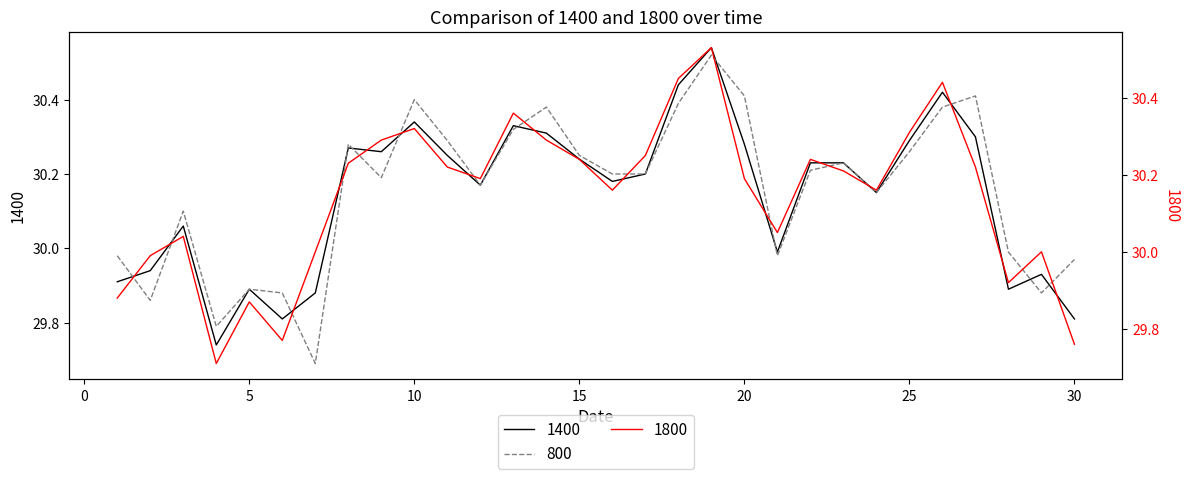

How many values in the 800 series exceed 30?

20